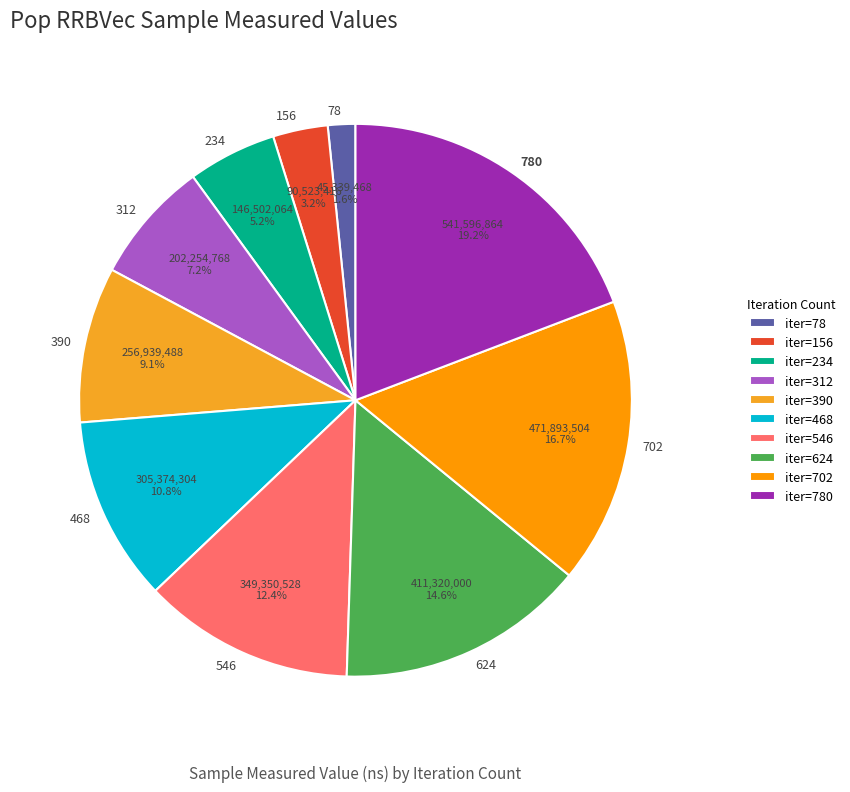

What percentage is the 234 slice, to the nearest percent?

5%